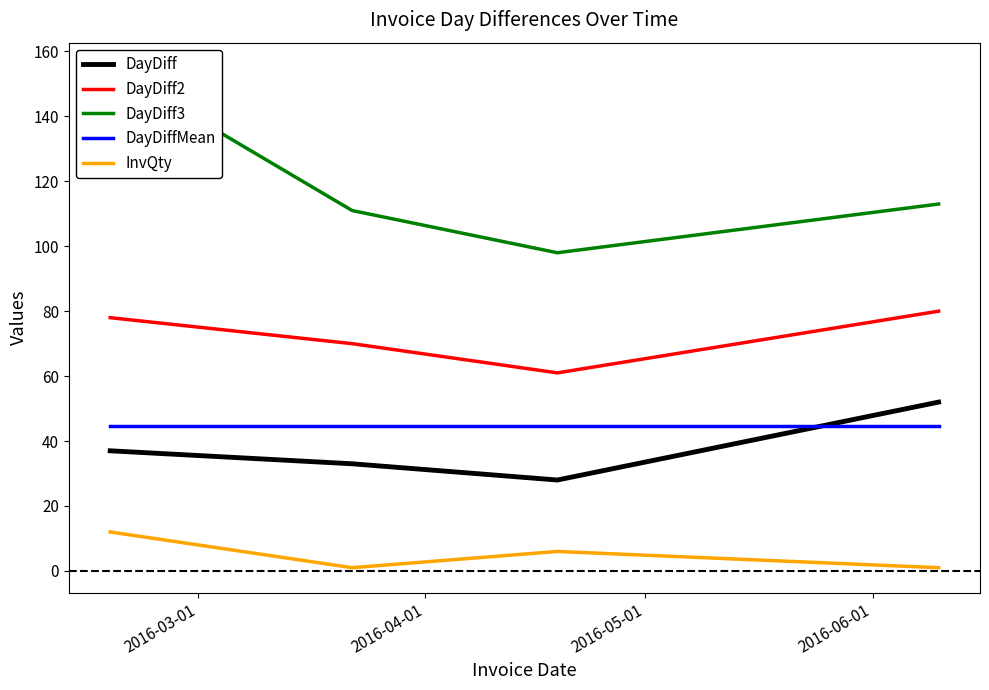

True or false: InvQty and DayDiffMean intersect in this chart.

False